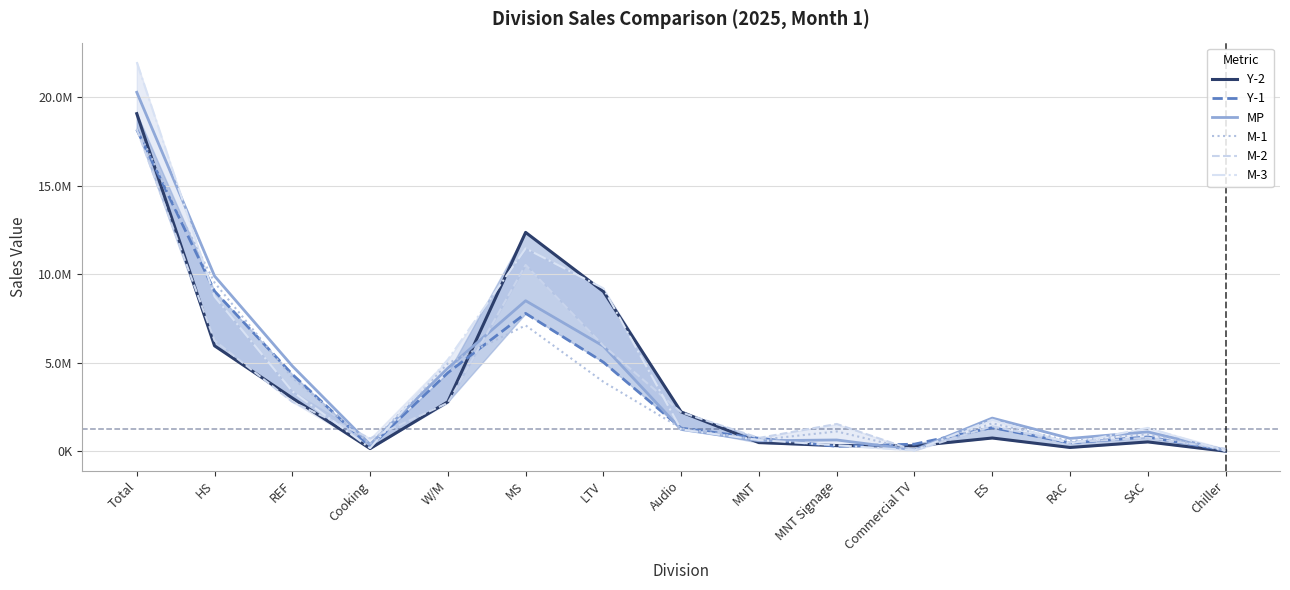

What is the average value of the M-3 series?

4398245.0